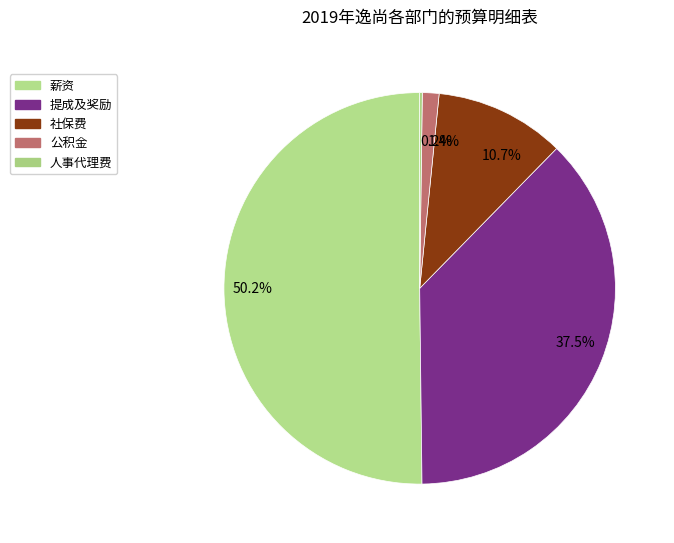

Is the sum of 37.5% and 1.4% greater than half?

No